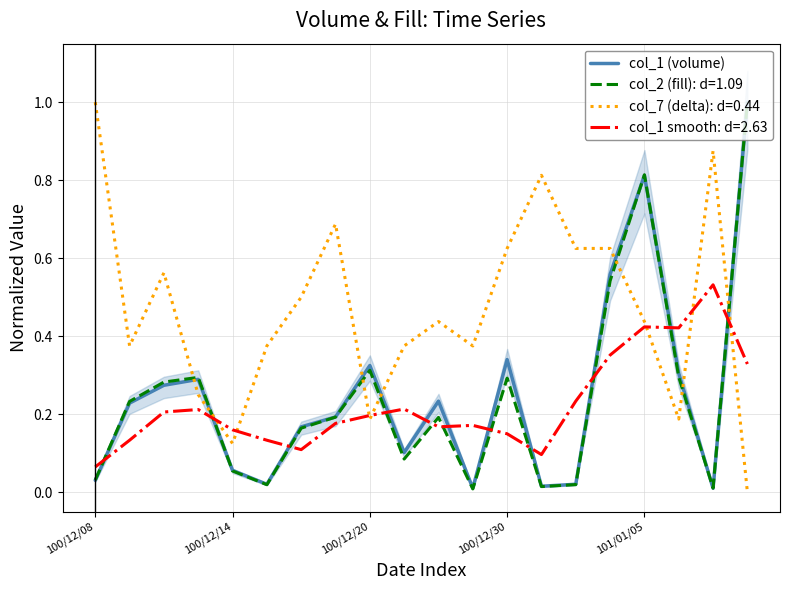

After their last crossing, which series has the higher values: col_1 smooth: d=2.63 or col_2 (fill): d=1.09?

col_2 (fill): d=1.09